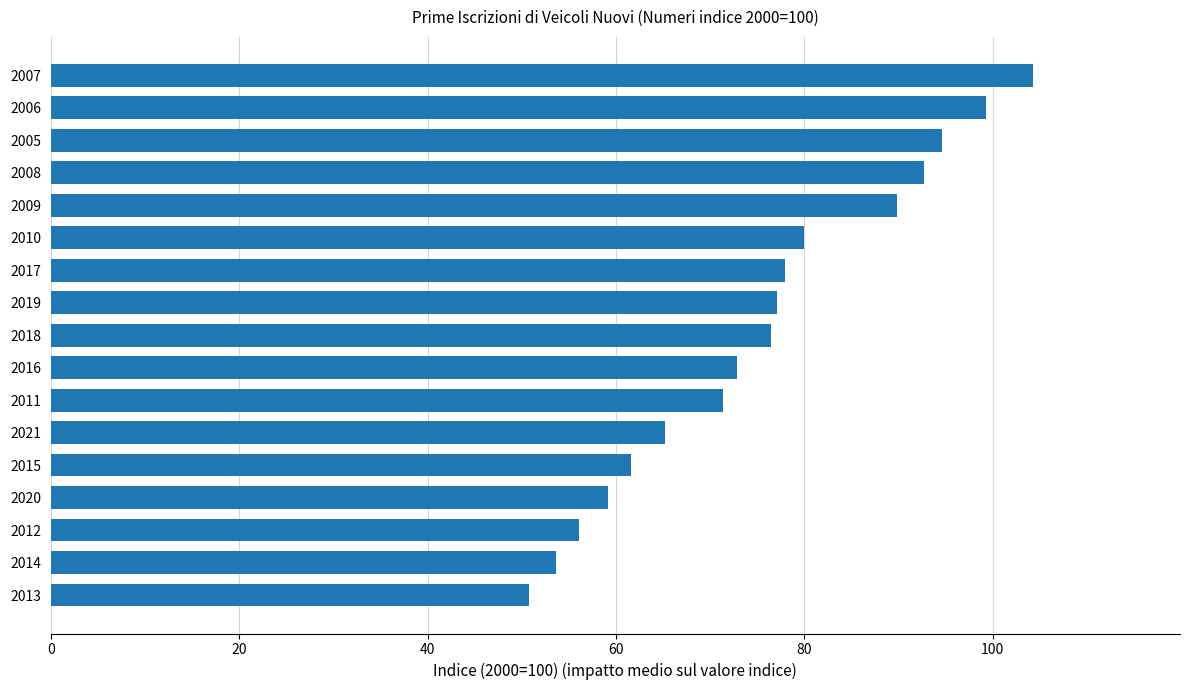

Read the value at 2017.

77.9